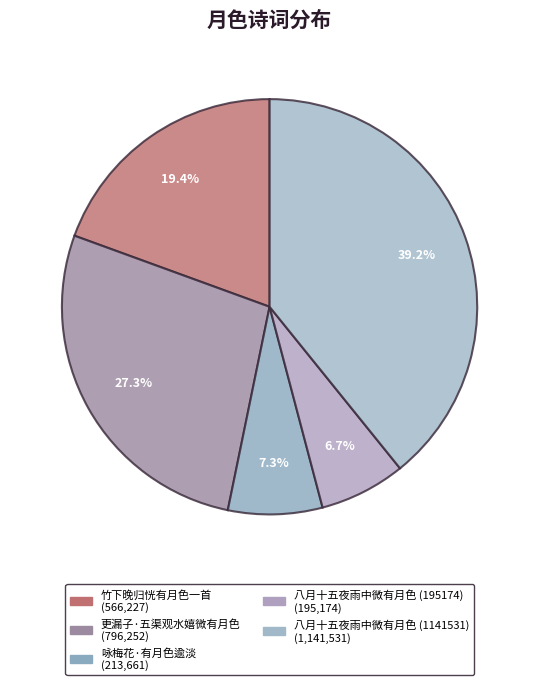

Count the number of slices in the pie.

5